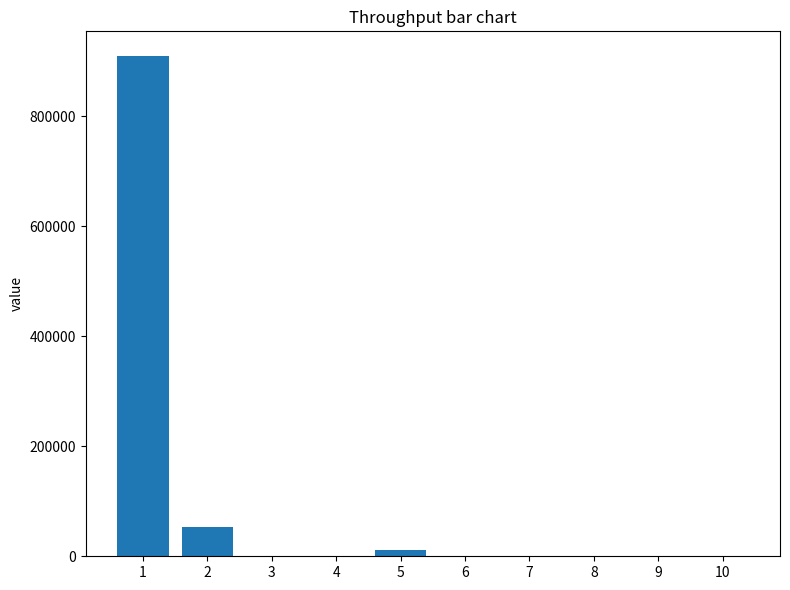

How many categories are shown in the chart?

10